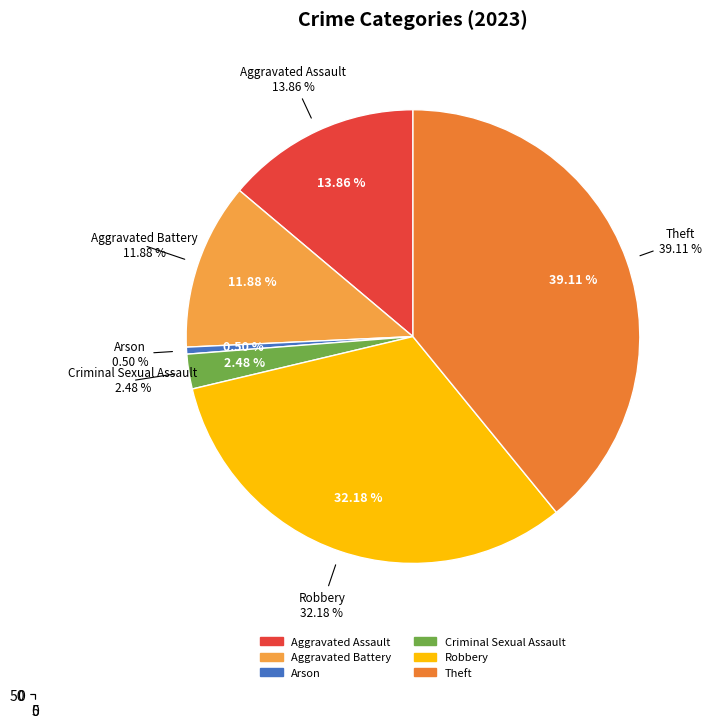

Combined, do Theft and Criminal Sexual Assault account for over 50%?

No